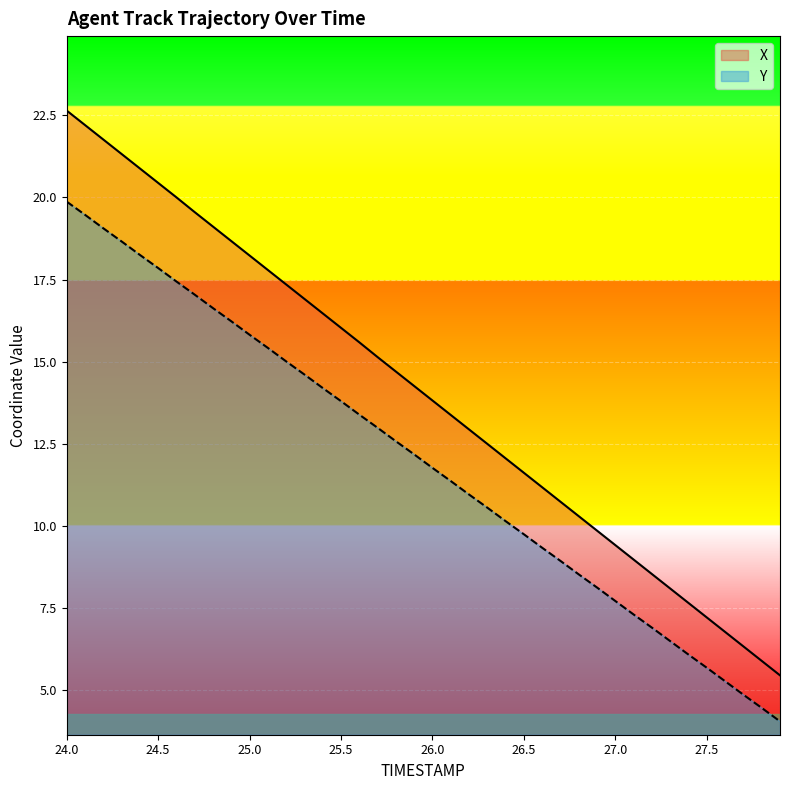

List the labels in order of X value, smallest first.

27.9, 27.8, 27.7, 27.6, 27.5, 27.4, 27.3, 27.2, 27.1, 27.0, 26.9, 26.8, 26.7, 26.6, 26.5, 26.4, 26.3, 26.2, 26.1, 26.0, 25.9, 25.8, 25.7, 25.6, 25.5, 25.4, 25.3, 25.2, 25.1, 25.0, 24.9, 24.8, 24.7, 24.6, 24.5, 24.4, 24.3, 24.2, 24.1, 24.0